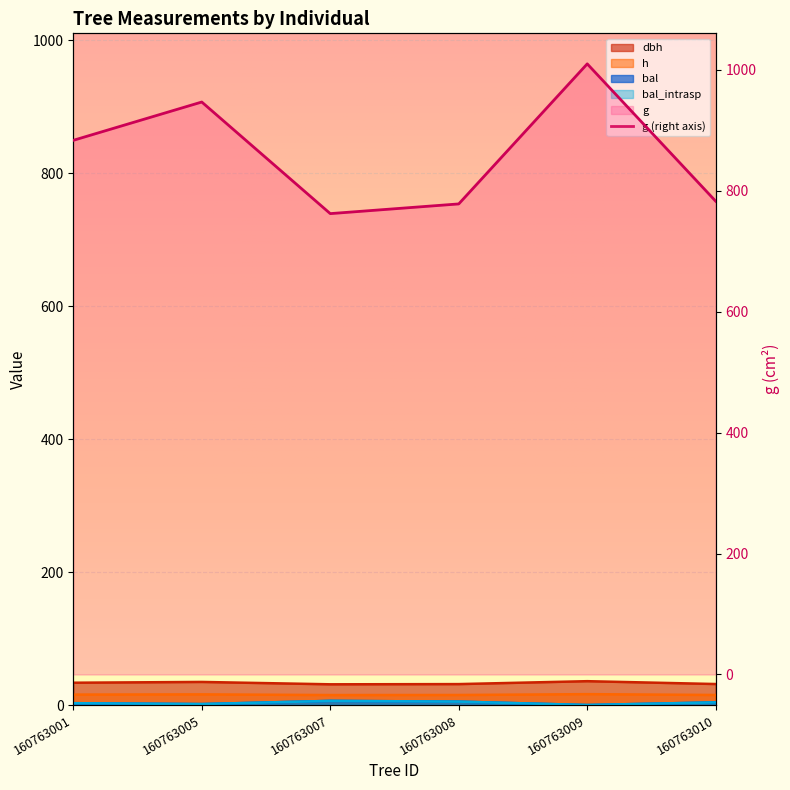

What is the maximum value for h?

16.4